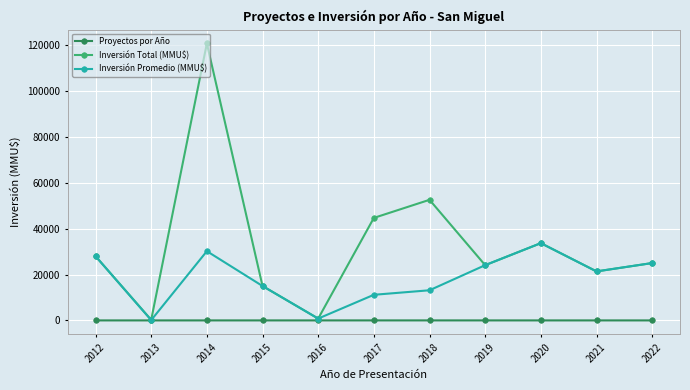

Is this an area chart (filled region under the line)?

No